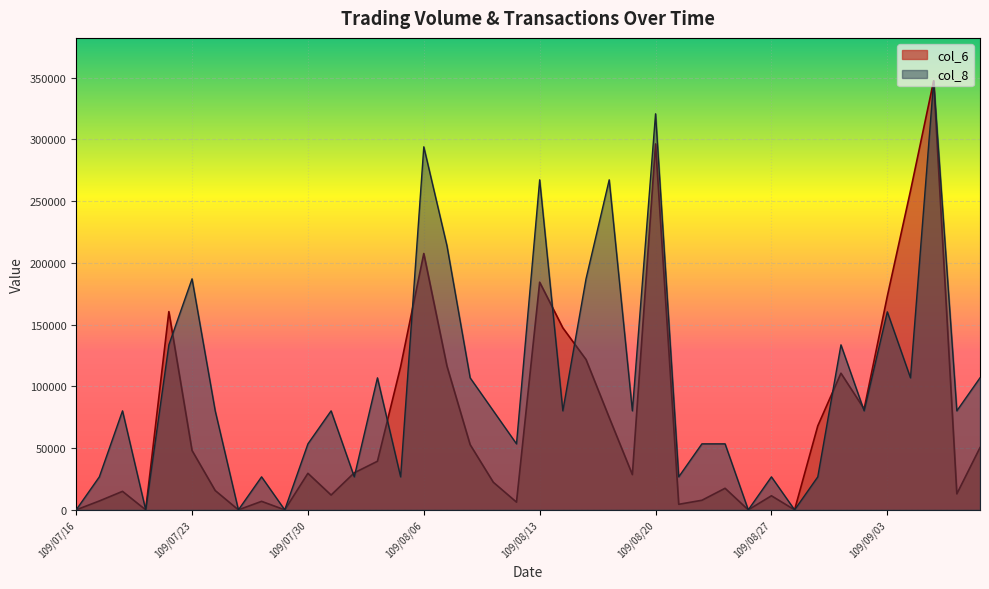

How many values in the col_8 series exceed 80196?

23